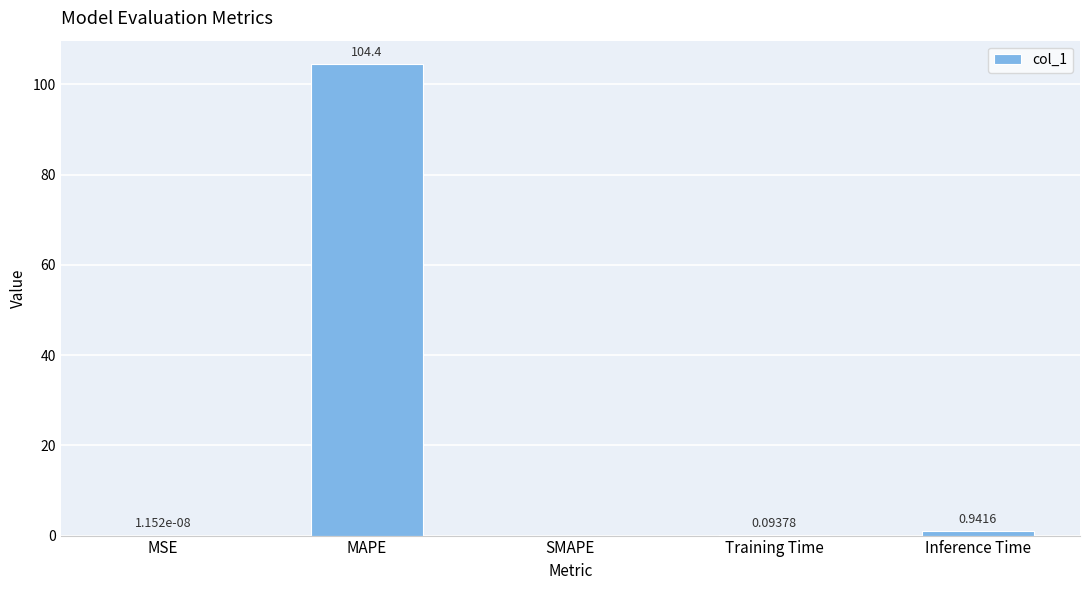

What is the change in value from SMAPE to Inference Time?

+0.9